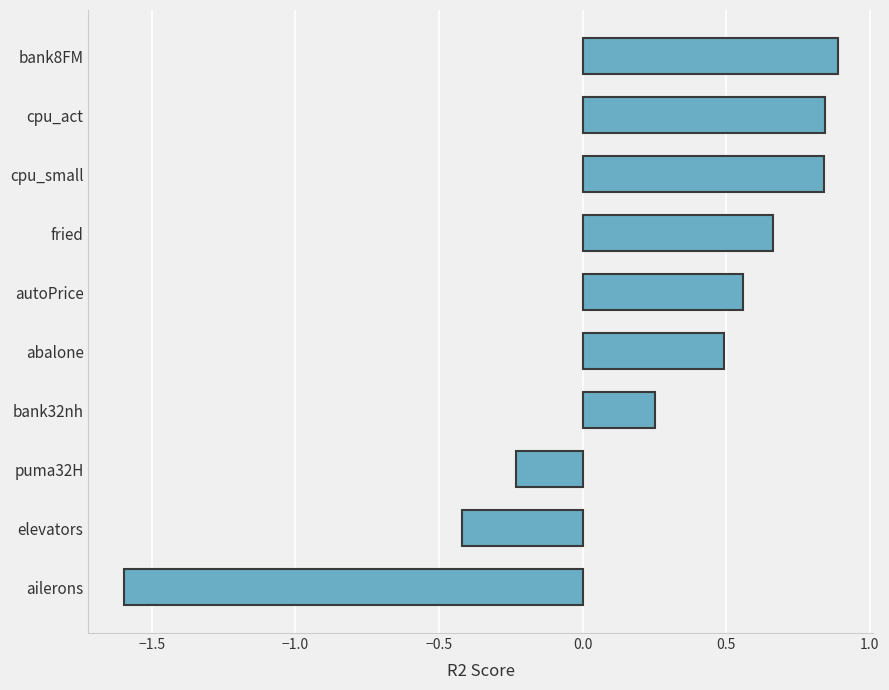

What is the difference between the values at ailerons and bank8FM?

2.5